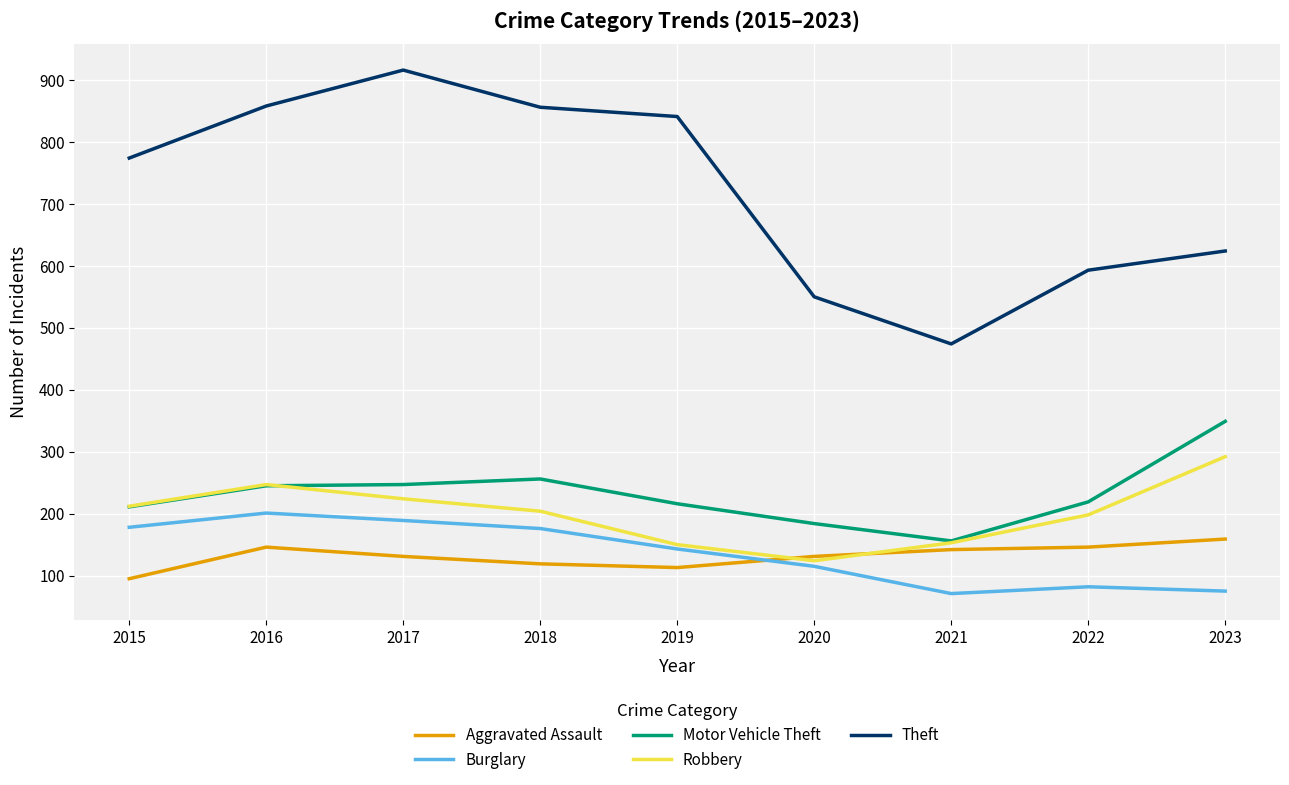

What is the difference between the second highest and second lowest values in the Theft series?

308